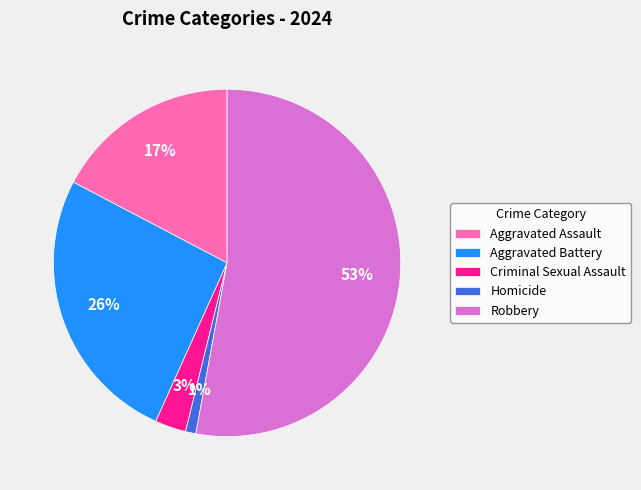

Count the number of slices in the pie.

5